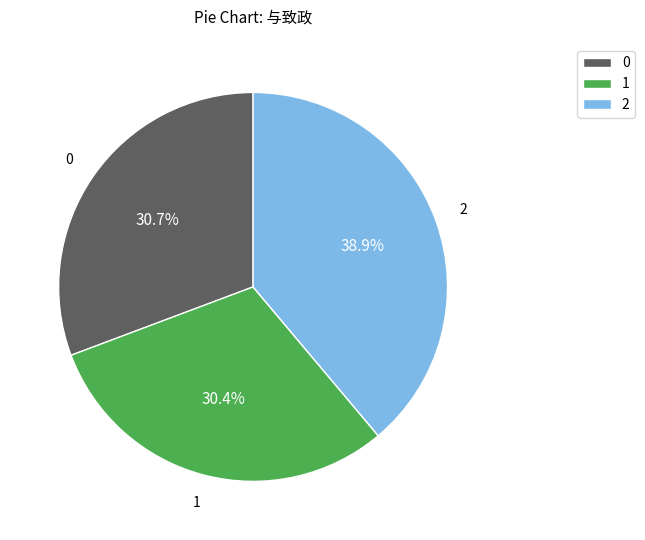

To the nearest percent, what is the average slice percentage?

33%